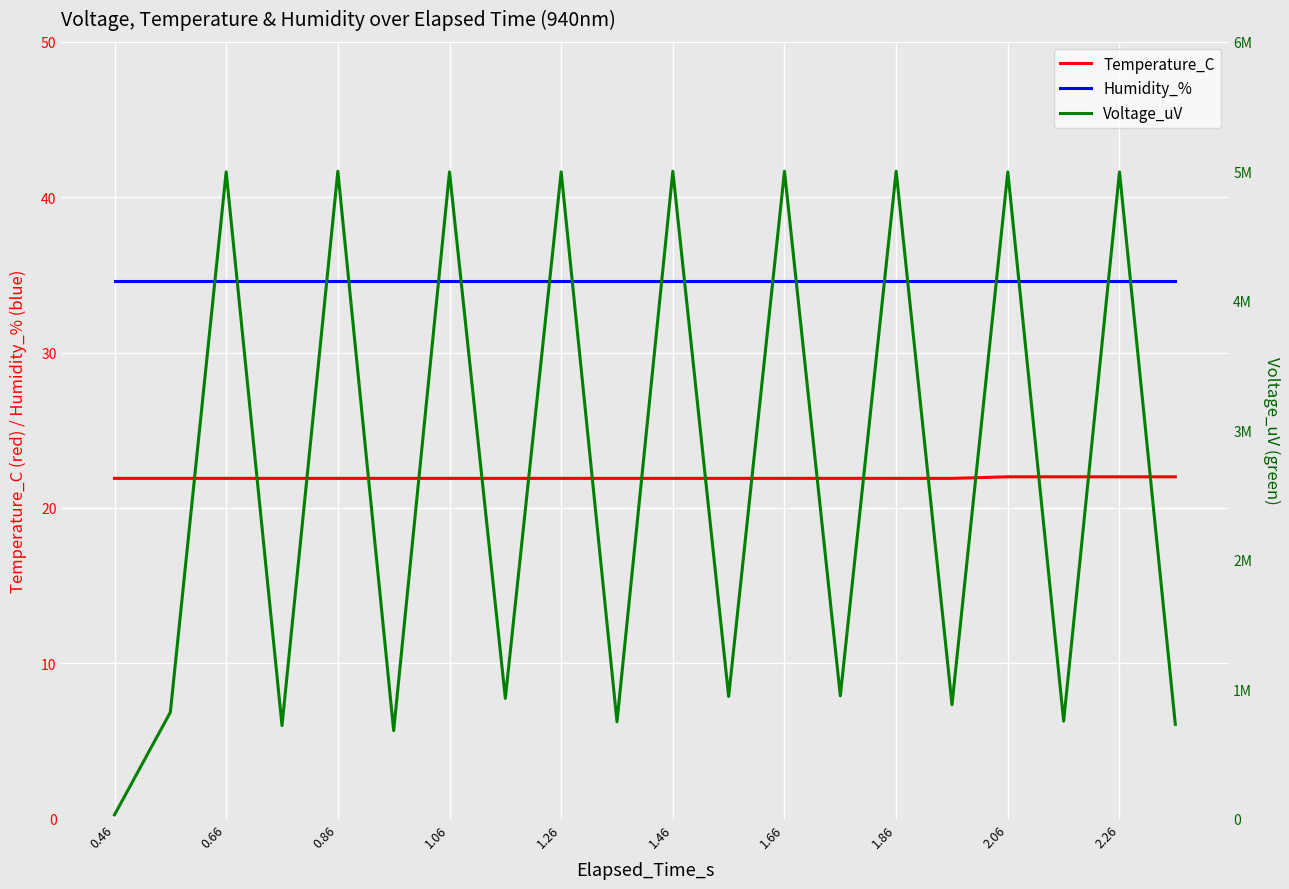

The value of Humidity_% at 0.86 is 59.2. True or false?

False